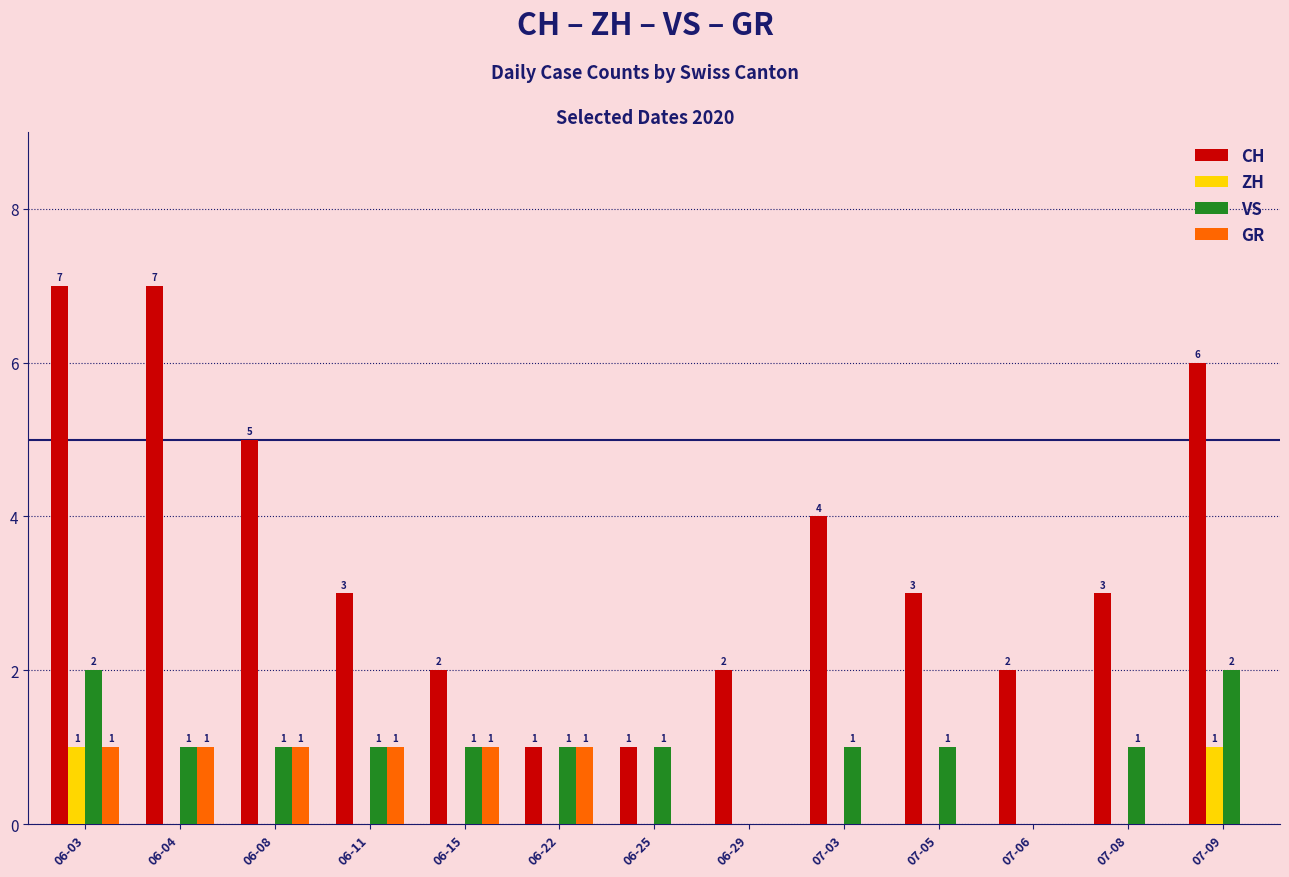

What value does the VS series have at 06-11?

1